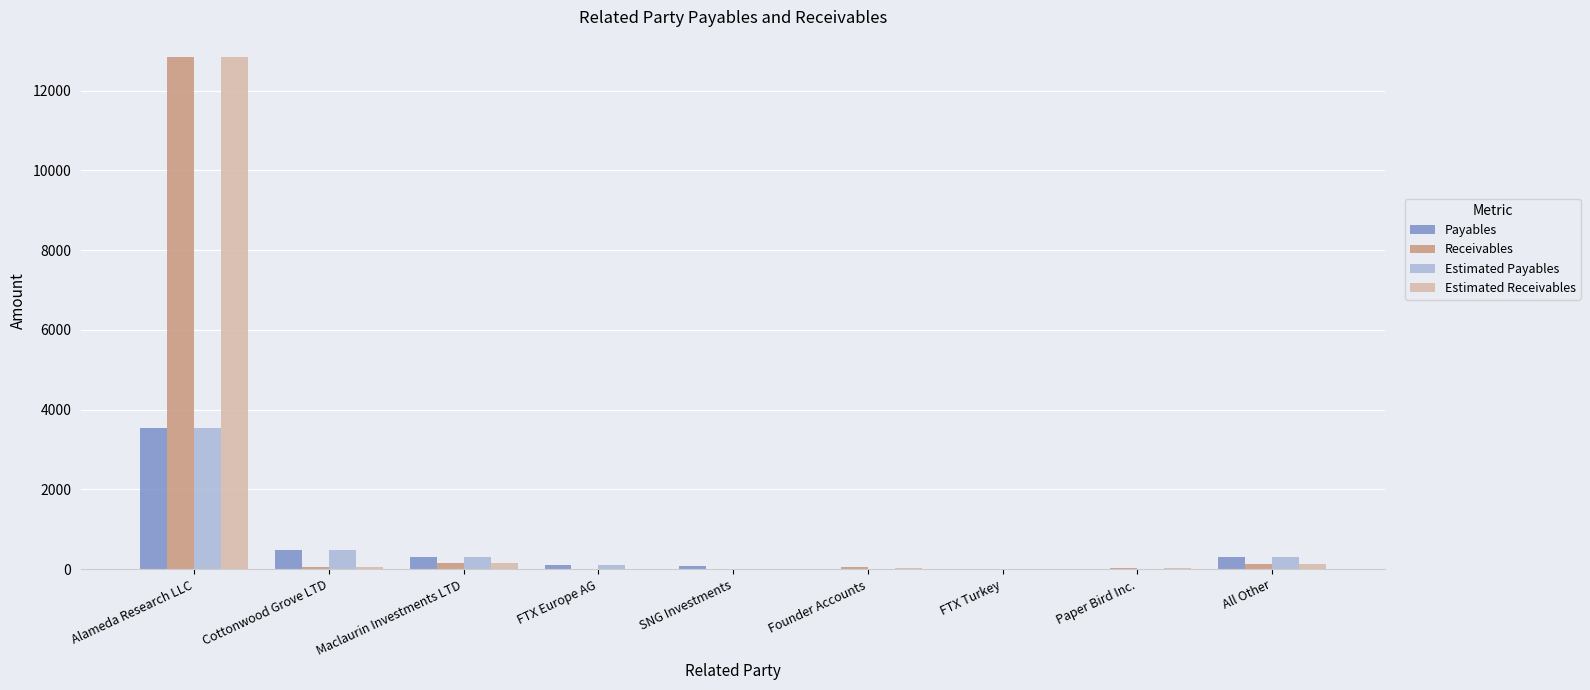

What value does the Estimated Receivables series have at Maclaurin Investments LTD?

149